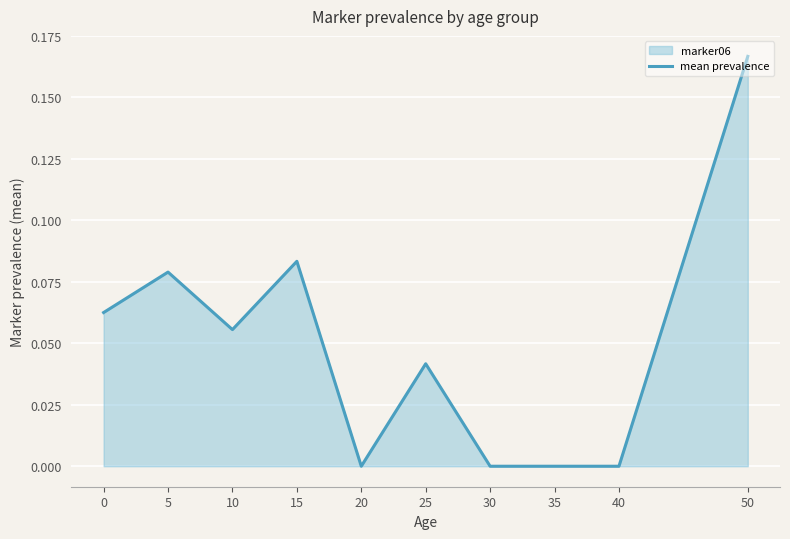

Reading left to right, list all the values displayed in this chart.

0=0.1	5=0.1	10=0.1	15=0.1	20=0.0	25=0.0	30=0.0	35=0.0	40=0.0	50=0.2